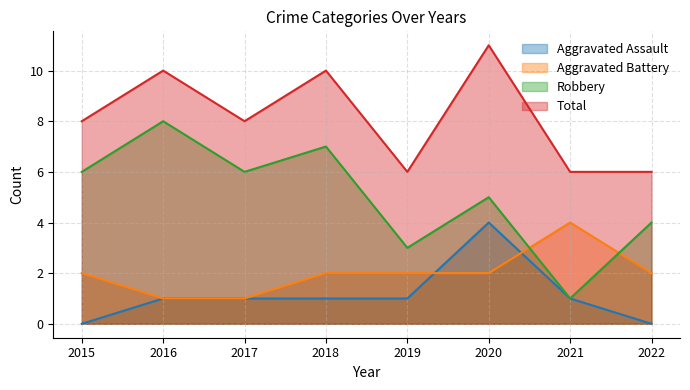

What is the highest value of the Aggravated Battery series?

4